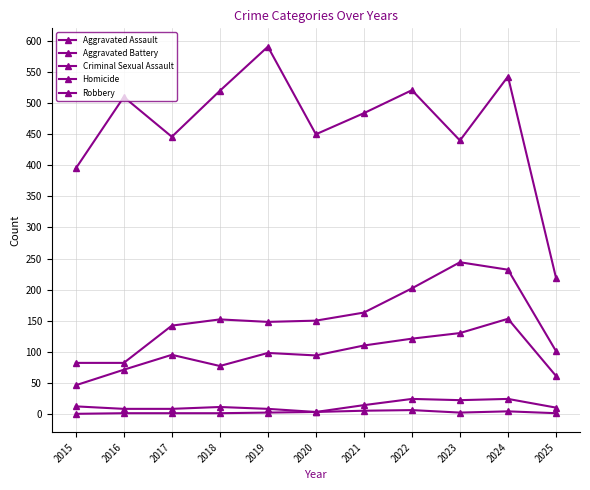

How many lines are shown in the chart?

5